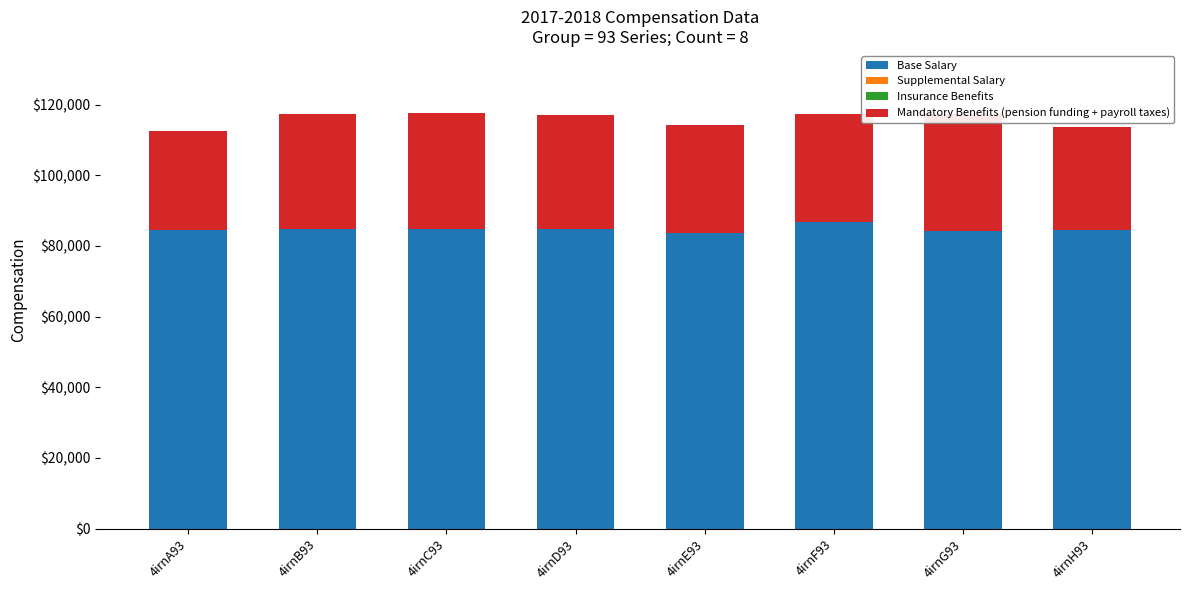

At which label is Base Salary closest to 85285?

4irnB93